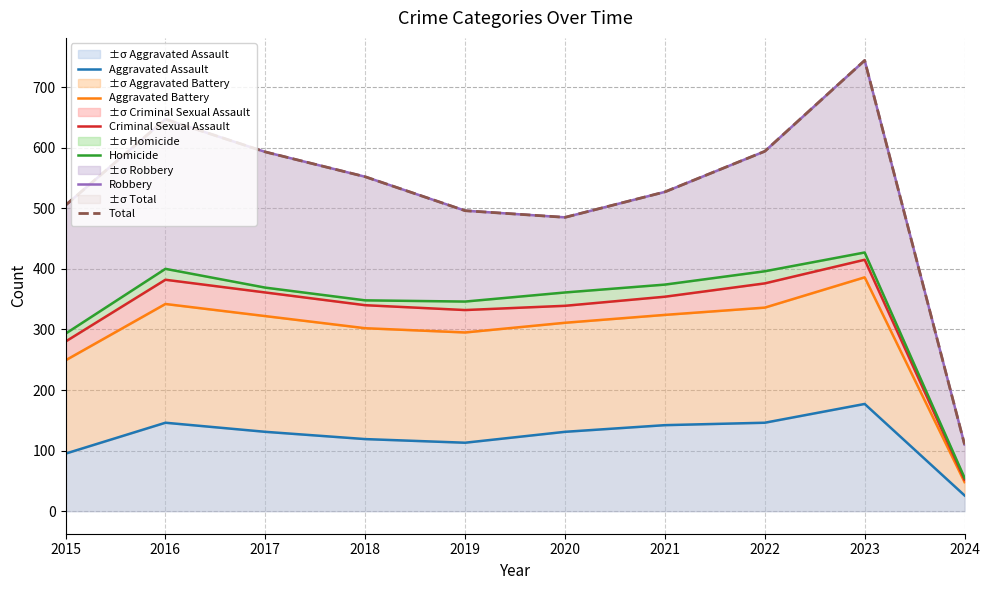

Which category has the highest value across all series?

2023